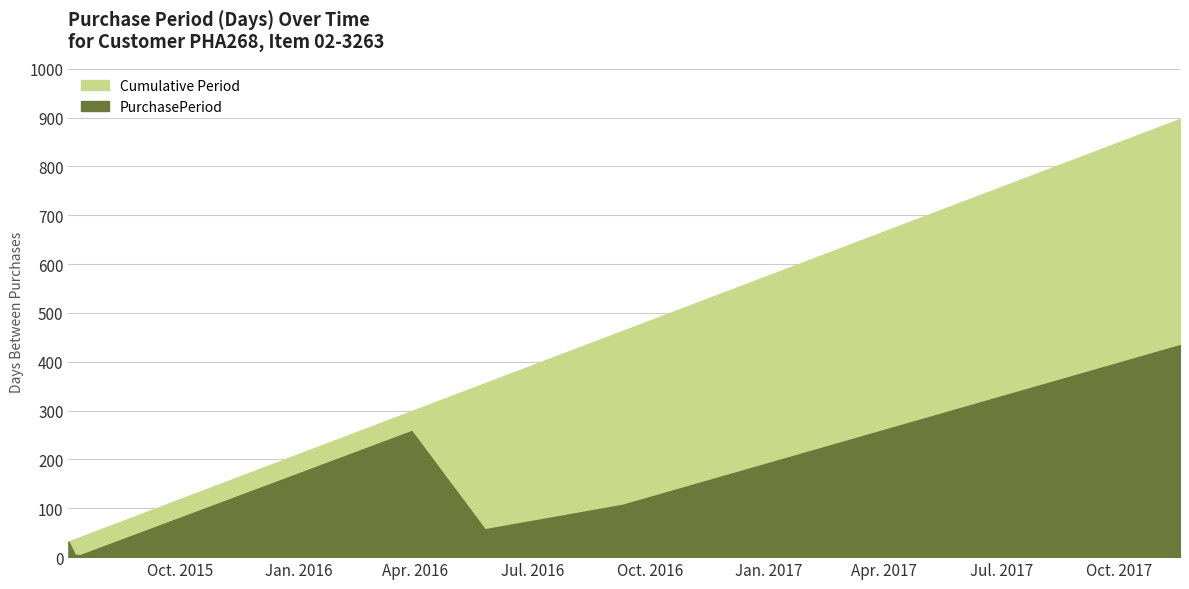

What is the difference between the values at 2017-11-17 and 2015-07-06?

402